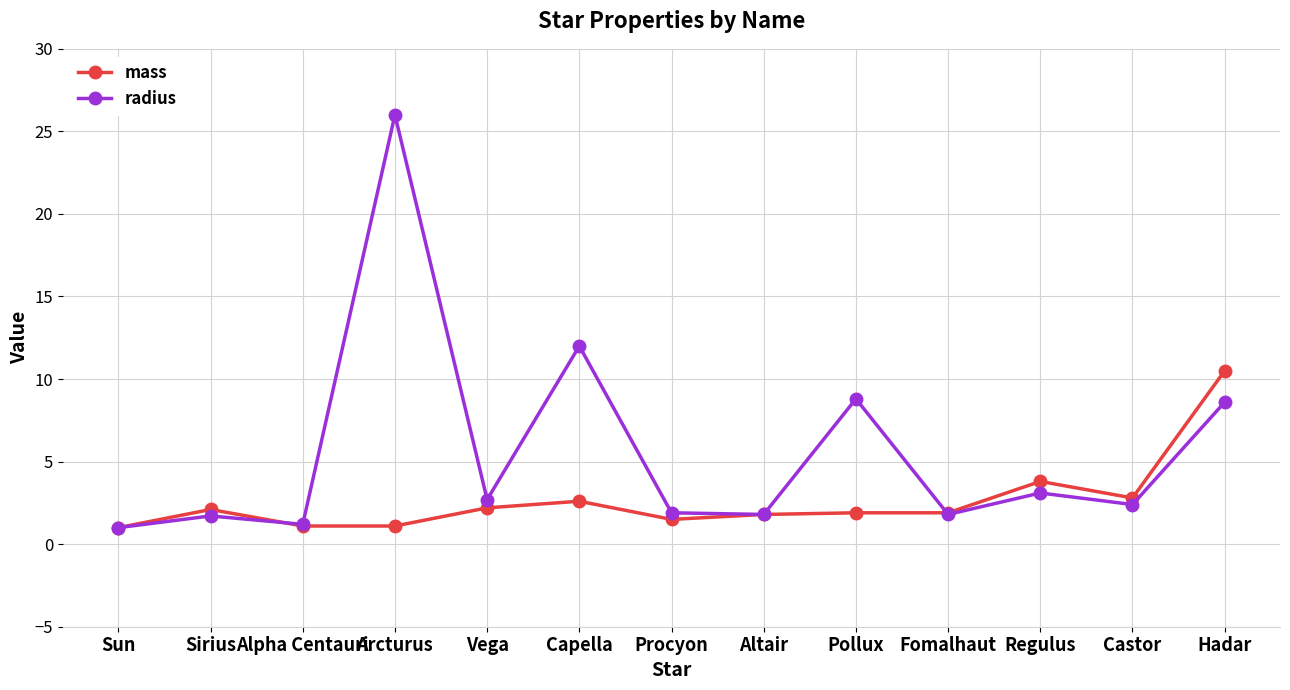

What is the difference between the maximum and minimum values in the mass series?

9.5